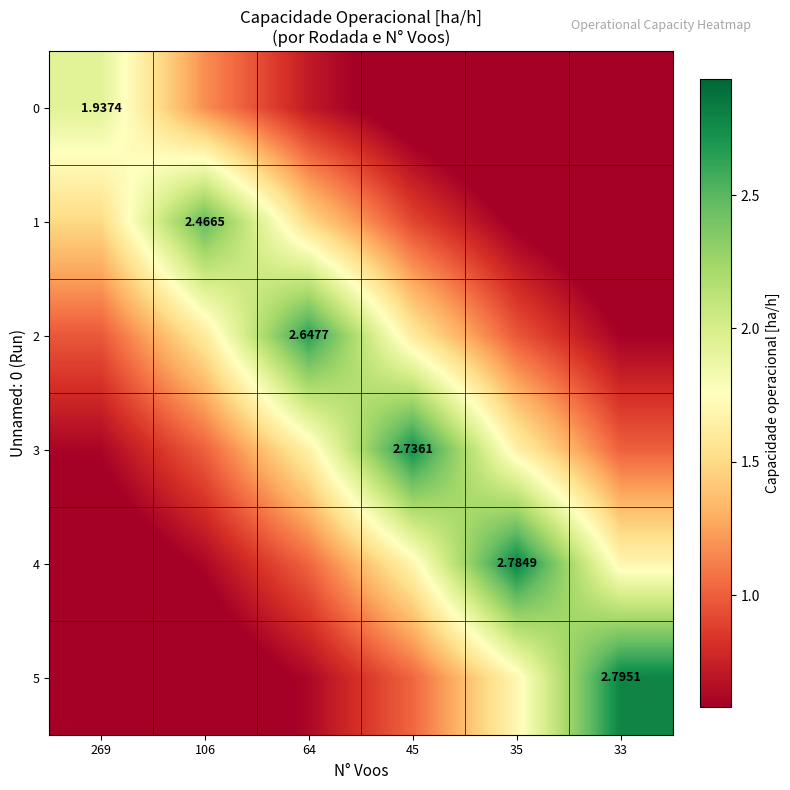

What is the lowest value of the 1 series?

0.3